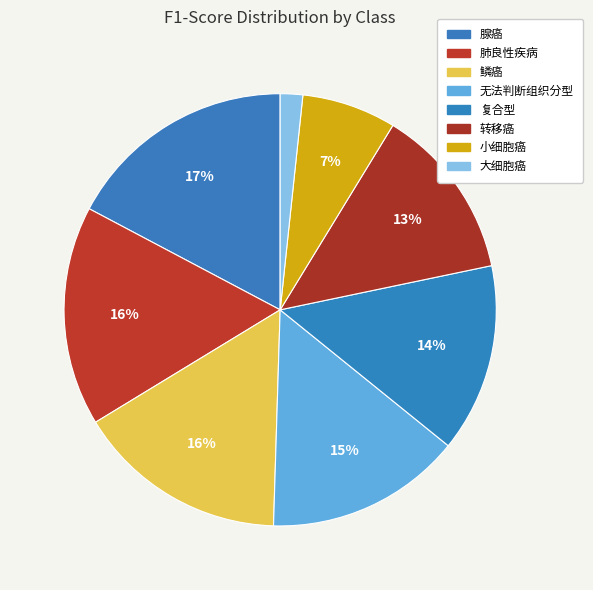

Does any single category account for the majority?

No